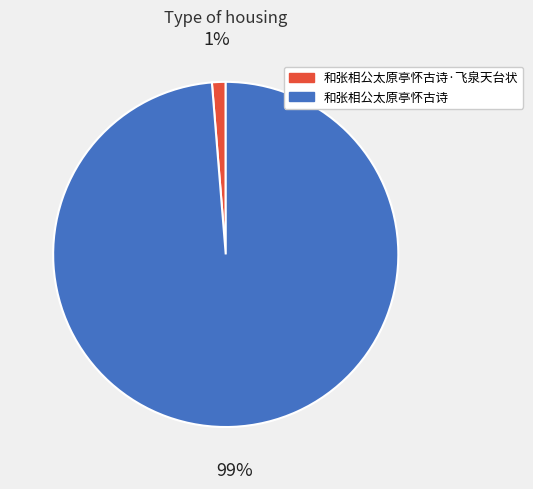

Combined, do 和张相公太原亭怀古诗 and 和张相公太原亭怀古诗·飞泉天台状 account for over 50%?

Yes